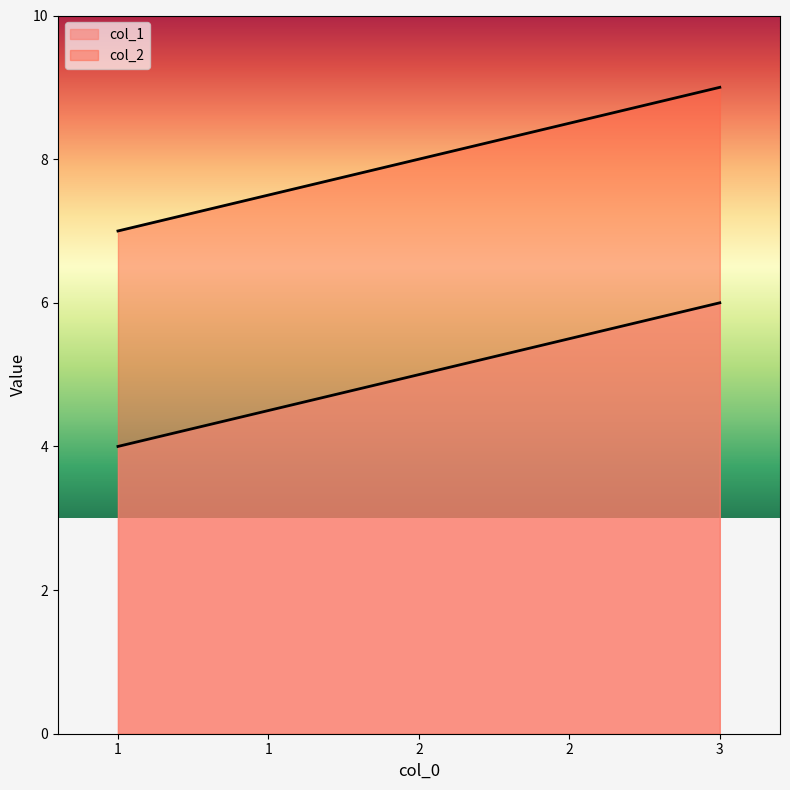

At how many categories does at least one series exceed 4?

3